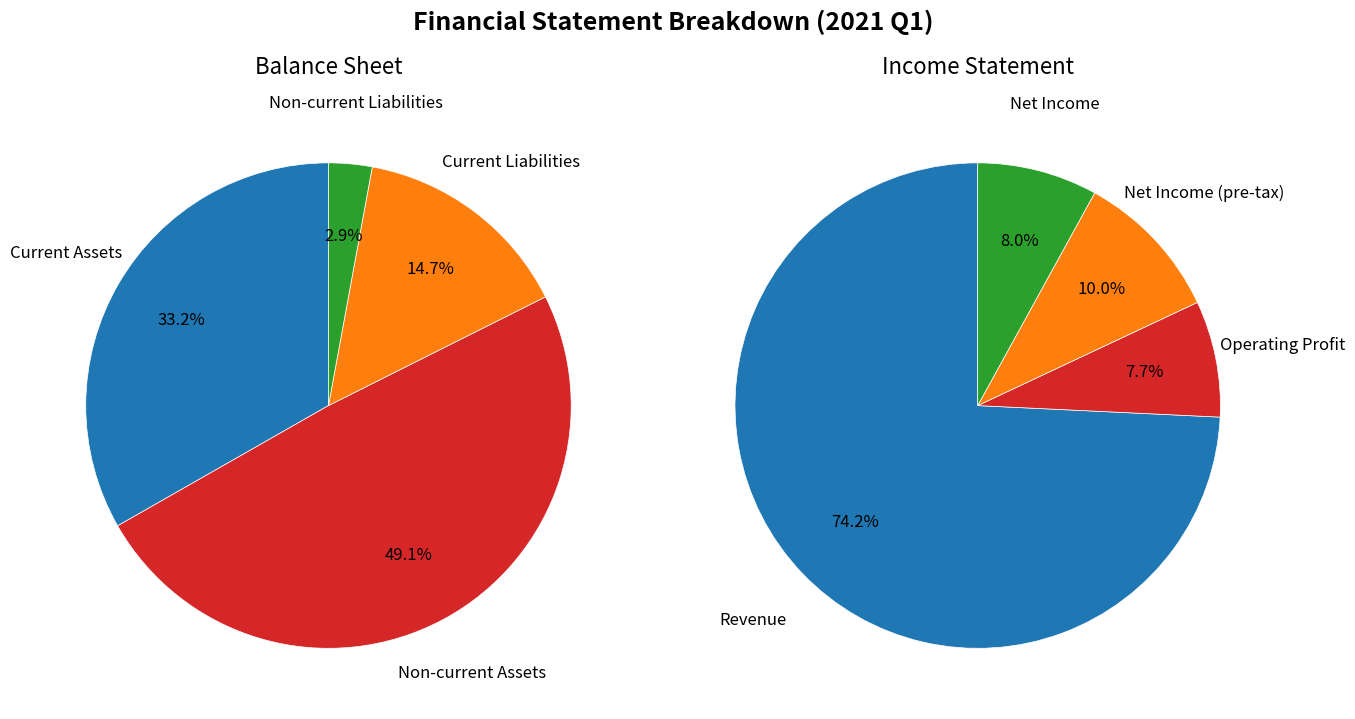

Which series changed the most between 2 and 3?

Balance Sheet